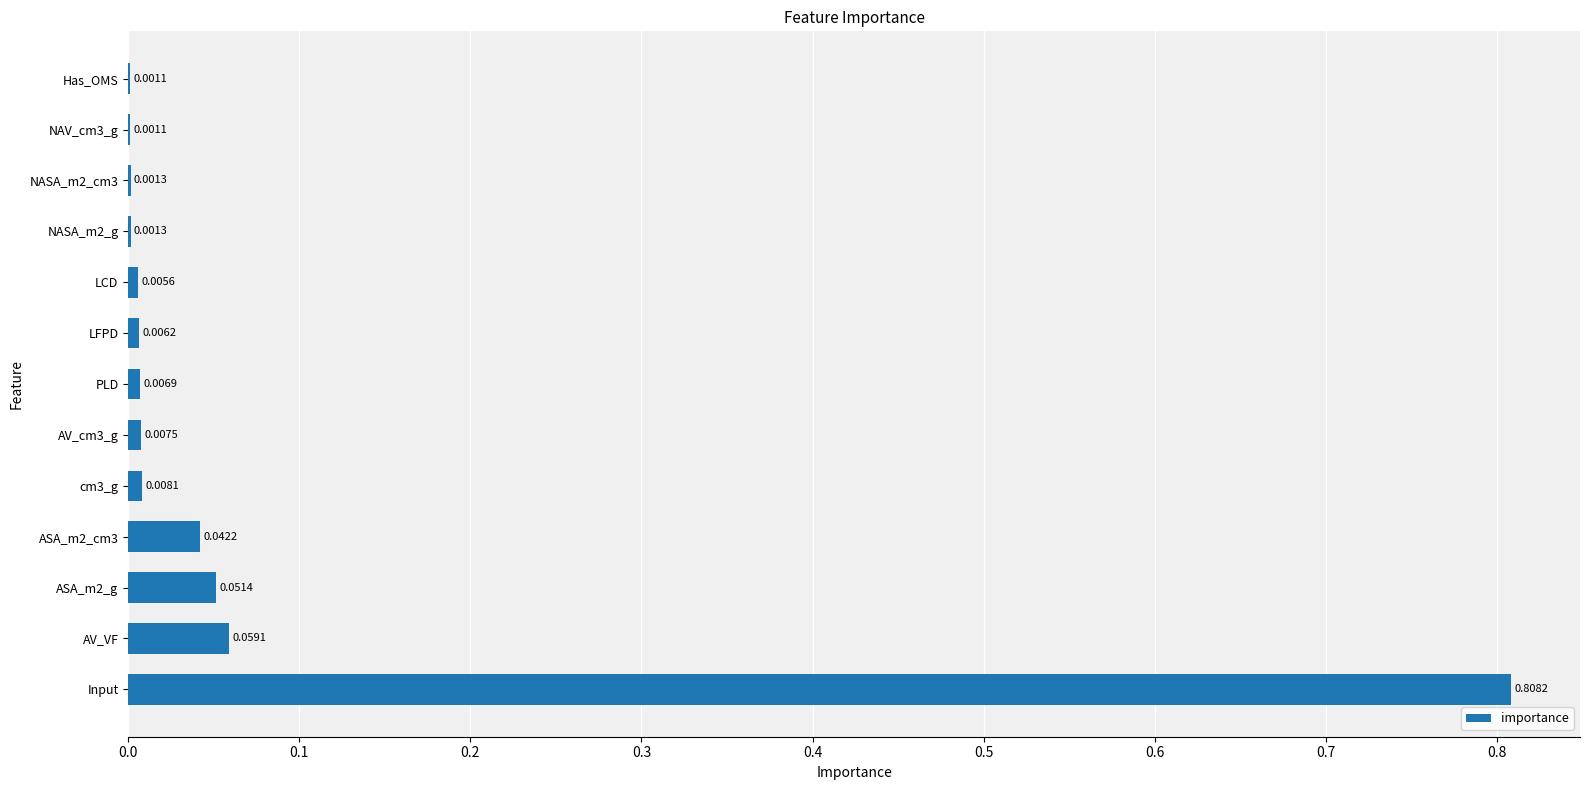

Which has a higher value, Input or NASA_m2_cm3?

Input